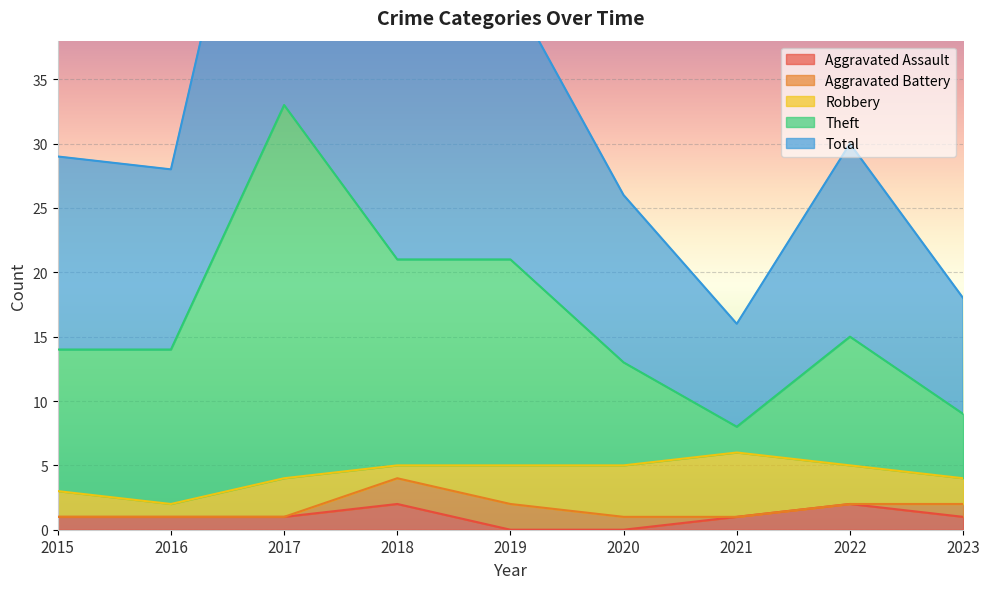

True or false: Total has a value of 14 at 2023.

False